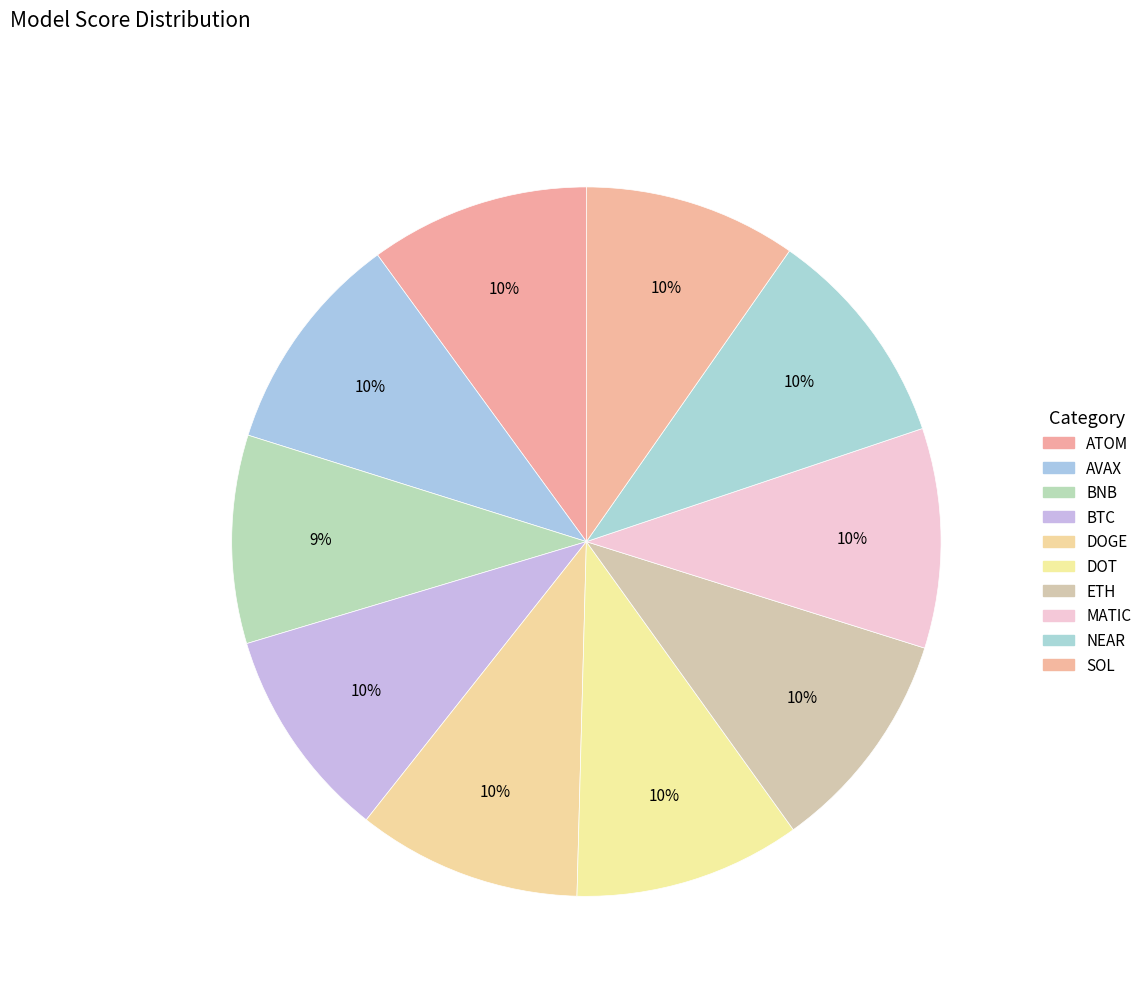

Combined, what portion of the pie is ETH and BNB?

19.7%